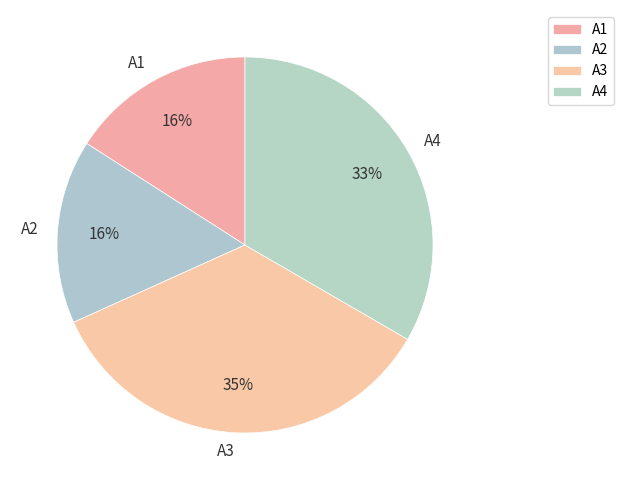

To the nearest percent, what is the average slice percentage?

25%